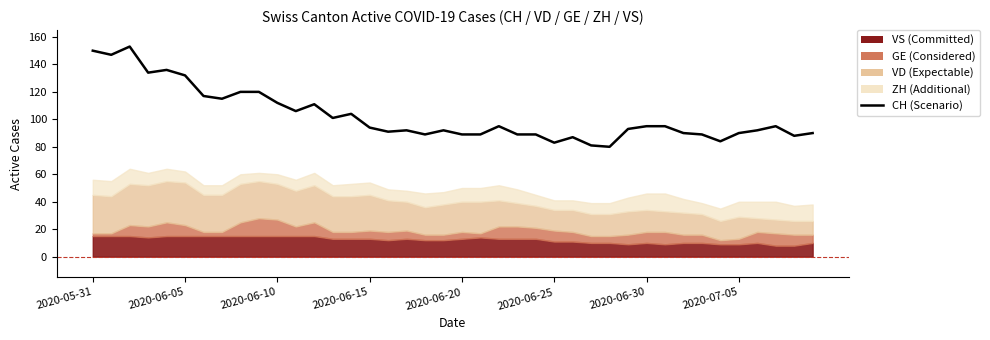

What is the average value?

102